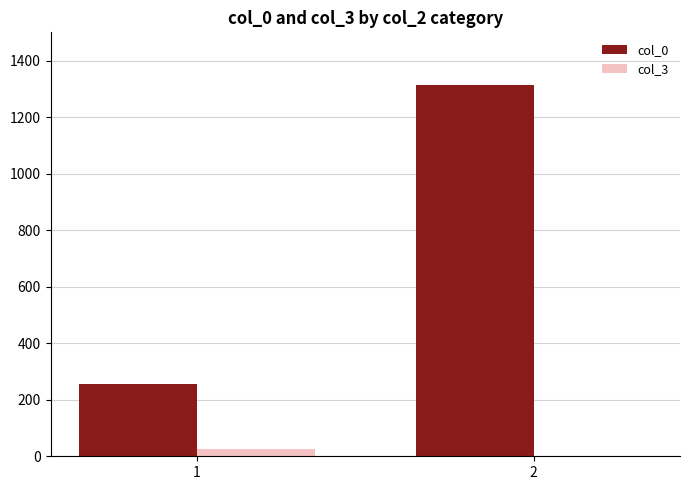

What is the total value across all series at 2?

1312.5